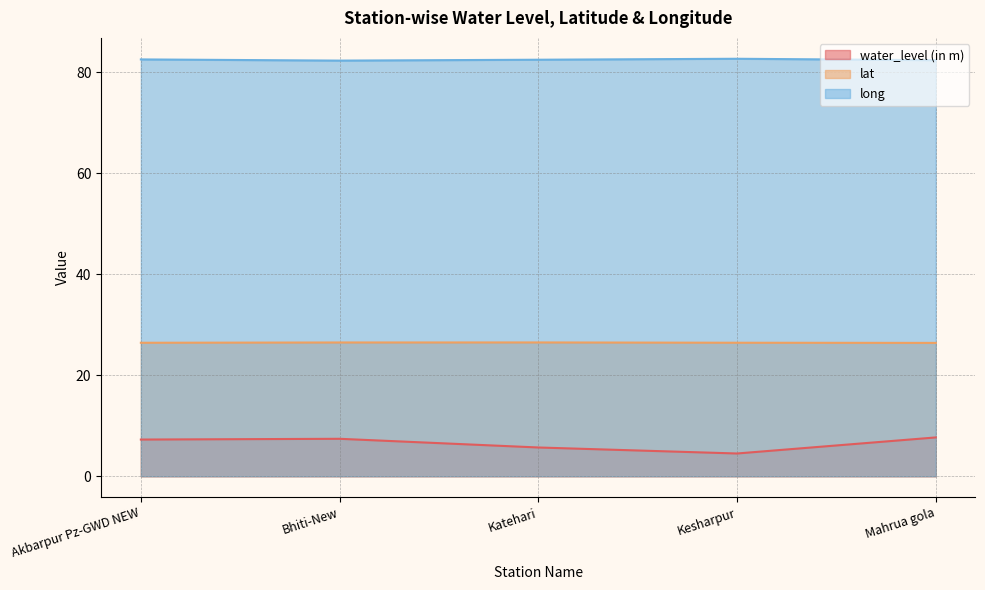

What position from the left is Kesharpur?

4